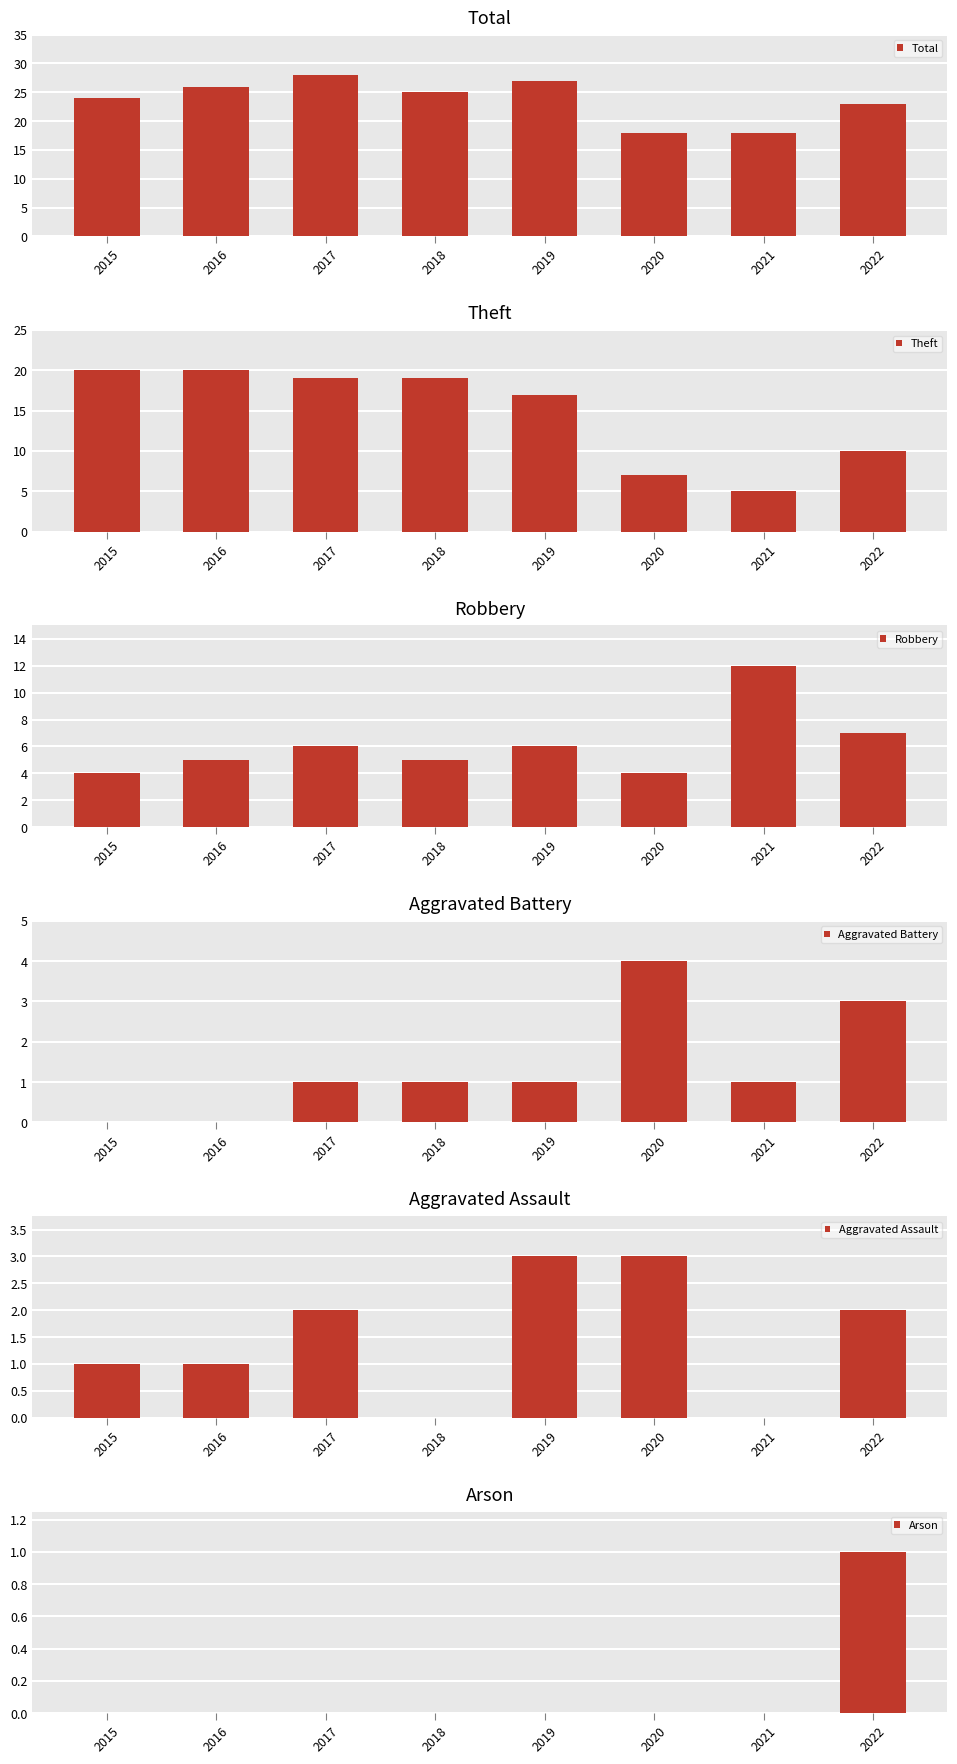

Reading right to left, what are all the values shown in this chart?

Total: 2022=23	2021=18	2020=18	2019=27	2018=25	2017=28	2016=26	2015=24
Theft: 2022=10	2021=5	2020=7	2019=17	2018=19	2017=19	2016=20	2015=20
Robbery: 2022=7	2021=12	2020=4	2019=6	2018=5	2017=6	2016=5	2015=4
Aggravated Battery: 2022=3	2021=1	2020=4	2019=1	2018=1	2017=1	2016=0	2015=0
Aggravated Assault: 2022=2	2021=0	2020=3	2019=3	2018=0	2017=2	2016=1	2015=1
Arson: 2022=1	2021=0	2020=0	2019=0	2018=0	2017=0	2016=0	2015=0